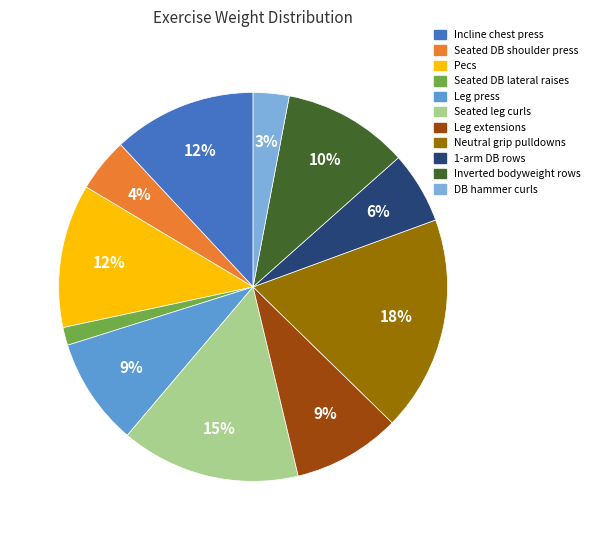

To the nearest percent, what portion does Inverted bodyweight rows represent?

10%